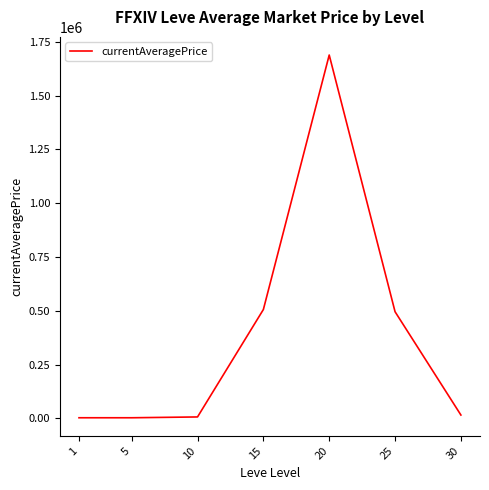

The value at 20 is 2855705.8. True or false?

False